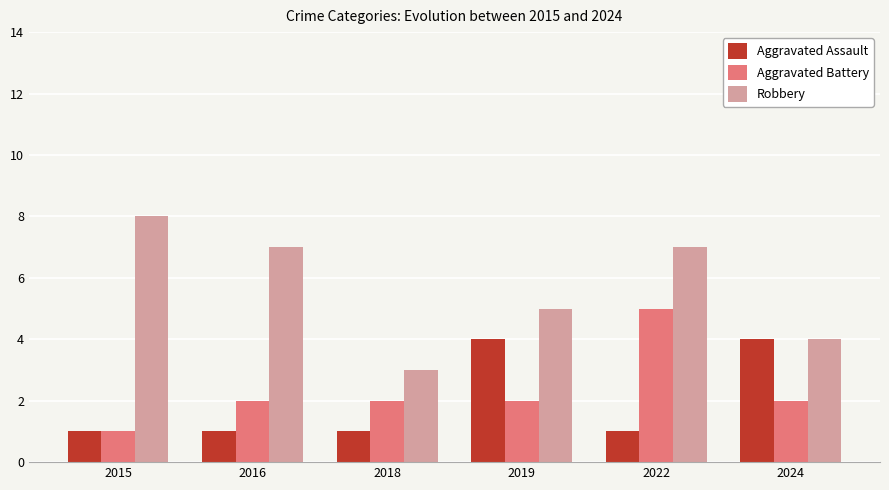

Count the Robbery values in the range 4 to 7.

4